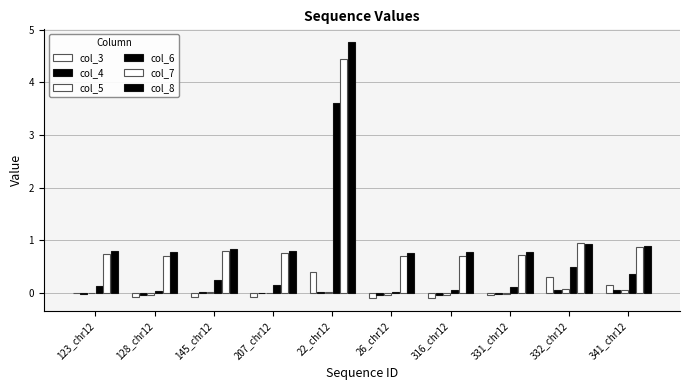

What is the difference between the second highest and minimum values in the col_8 series?

0.2